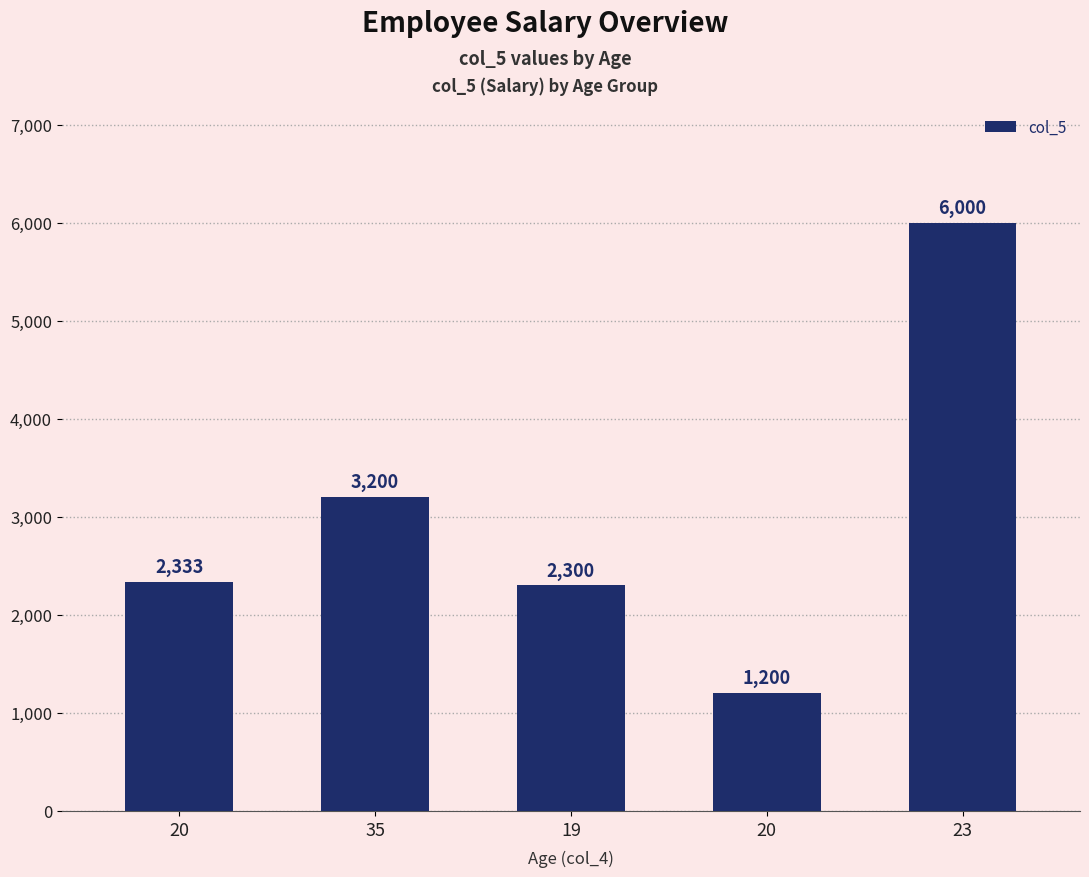

How many categories are shown in the chart?

5